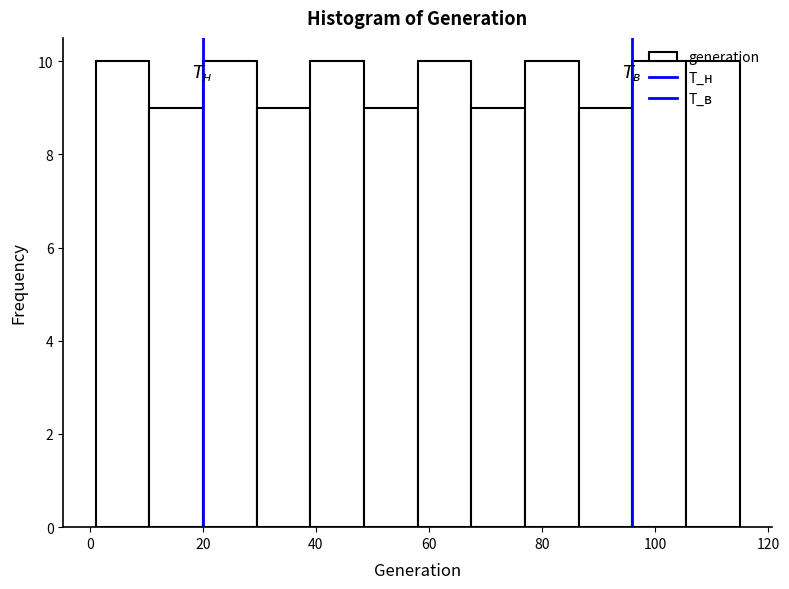

Reading left to right, transcribe this chart: for each bar, give the range it covers on the x-axis and its height. Neither the bar edges nor the heights are printed on the chart, so give them approximately, as read against the axes.

1.0 to 10.5: 10
10.5 to 20.0: 9
20.0 to 29.5: 10
29.5 to 39.0: 9
39.0 to 48.5: 10
48.5 to 58.0: 9
58.0 to 67.5: 10
67.5 to 77.0: 9
77.0 to 86.5: 10
86.5 to 96.0: 9
96.0 to 105.5: 10
105.5 to 115.0: 10